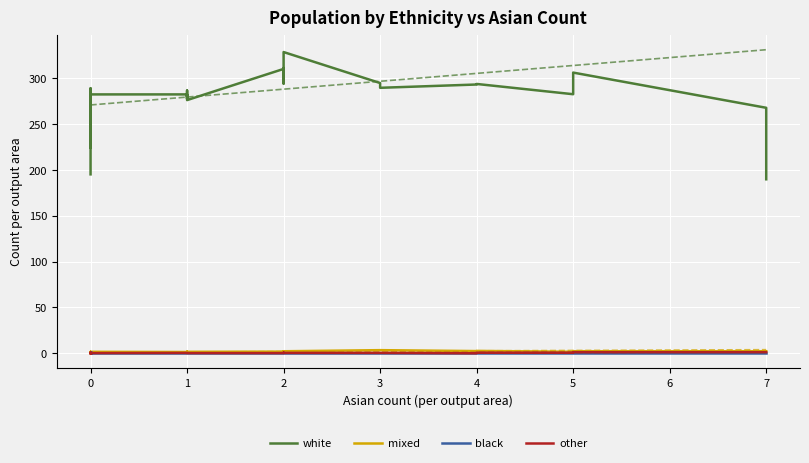

How many positive values does the other series have?

28